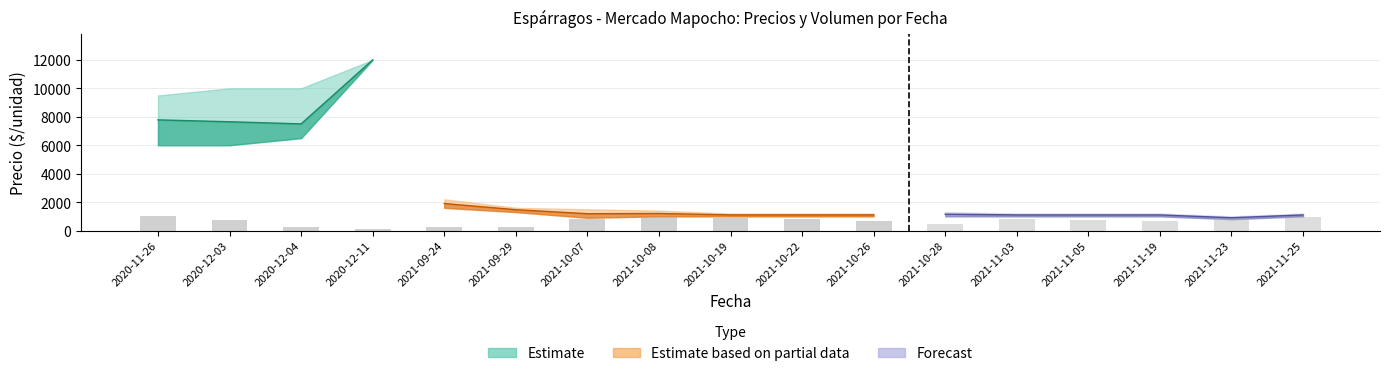

What position from the left is 2021-09-29?

6